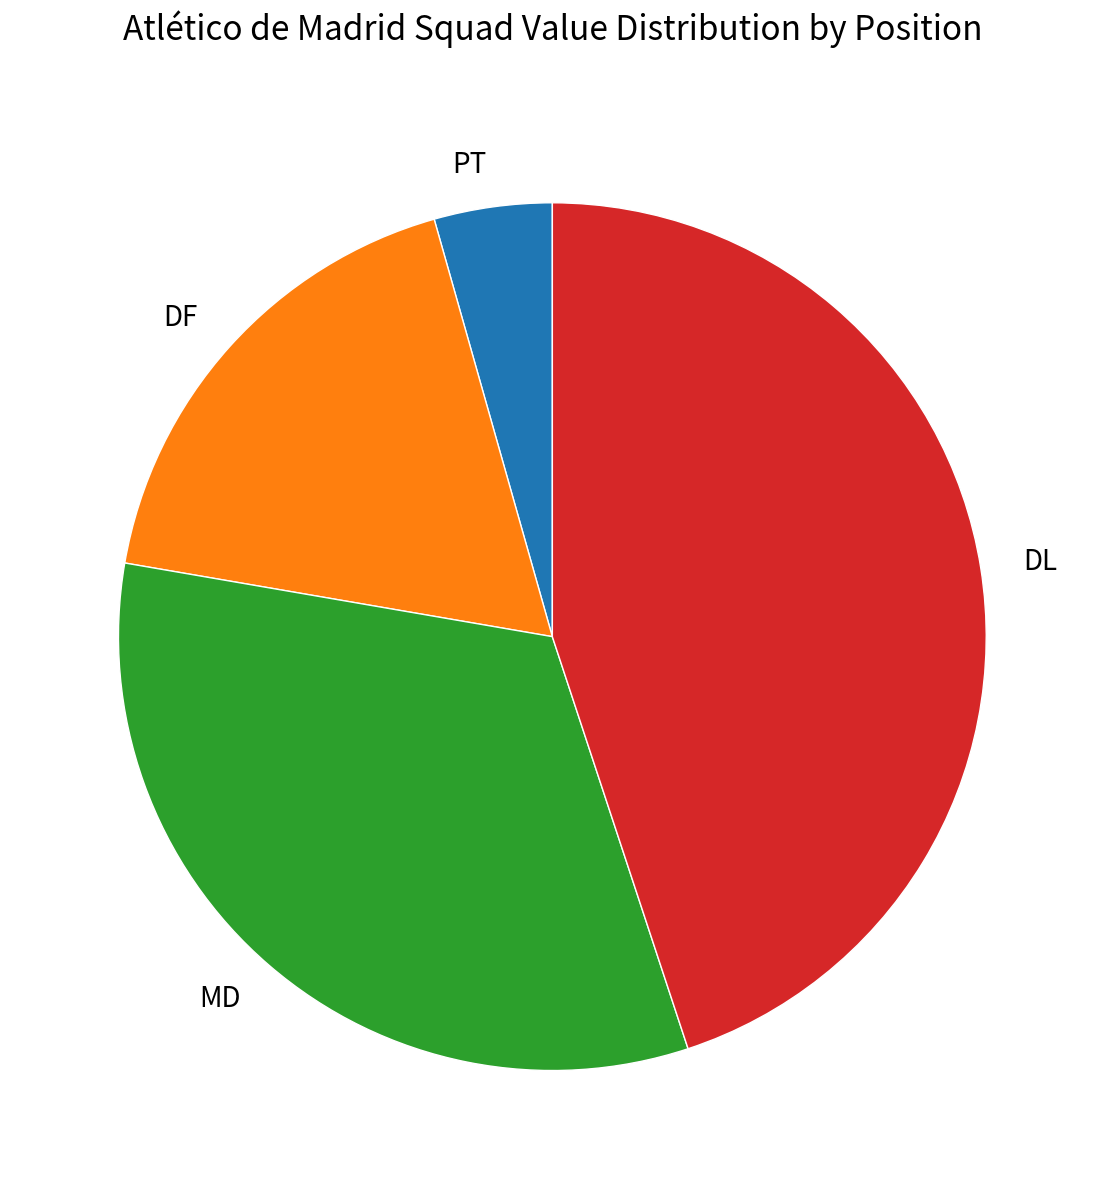

Which slice is the smallest?

PT